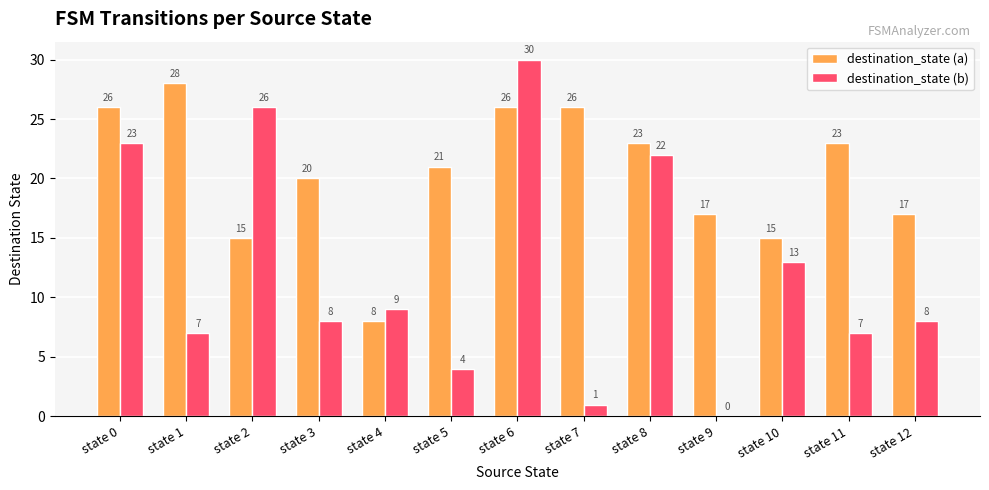

Are the bars horizontal?

No